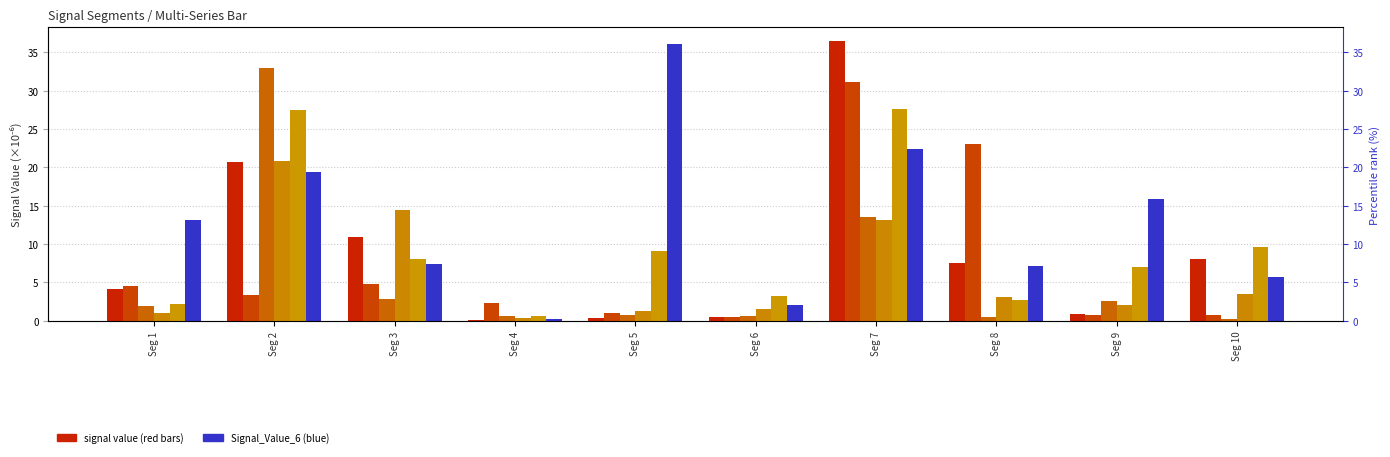

True or false: Signal_Value_5 has a value of 37.5 at Seg 2.

False